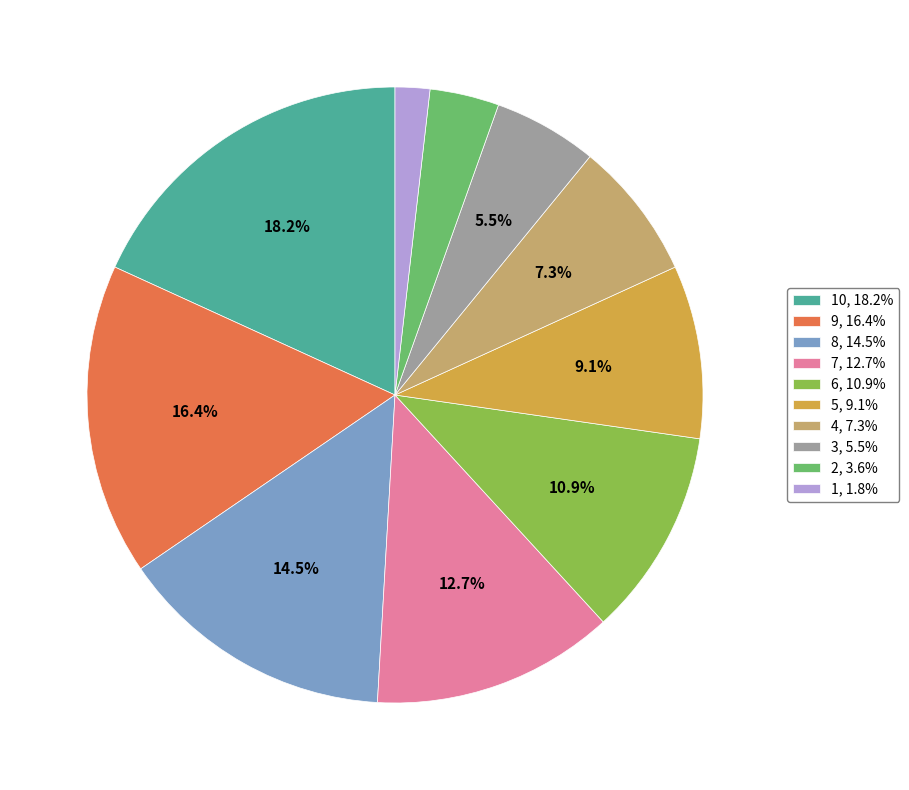

Approximately how many times larger is the value at 9, 16.4% compared to 5, 9.1%?

1.8